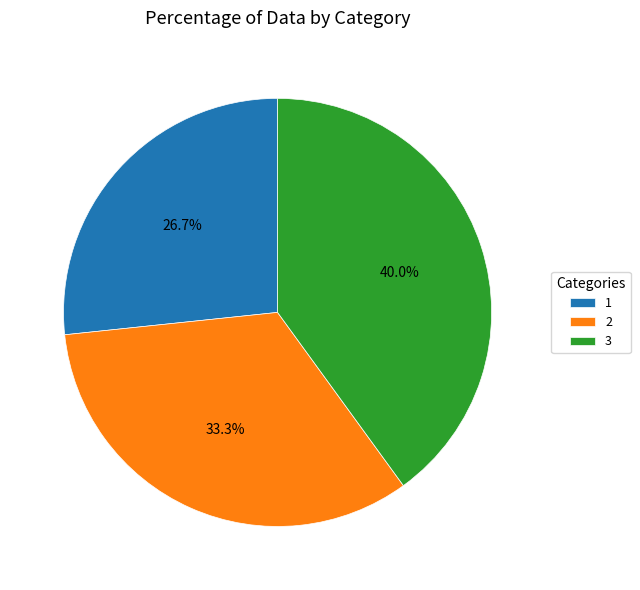

Is there any slice that represents more than half of the pie?

No